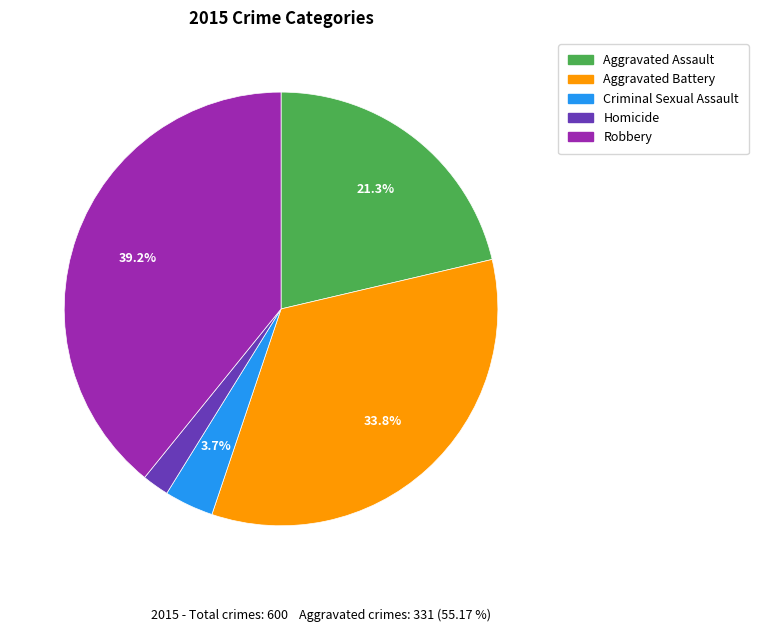

Between Homicide and Aggravated Assault, which is larger?

Aggravated Assault